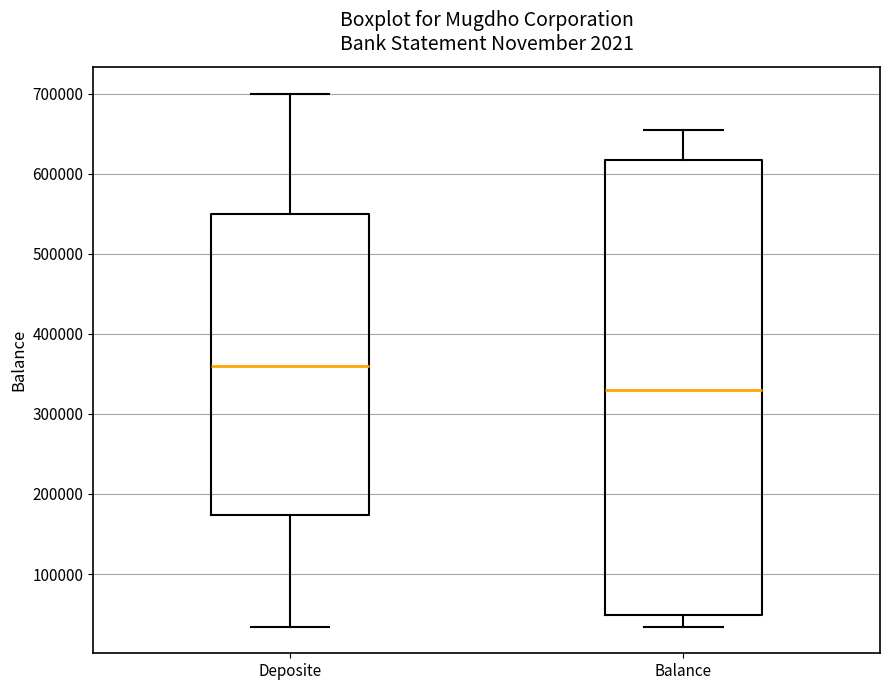

Which box's median line is the lowest?

Balance